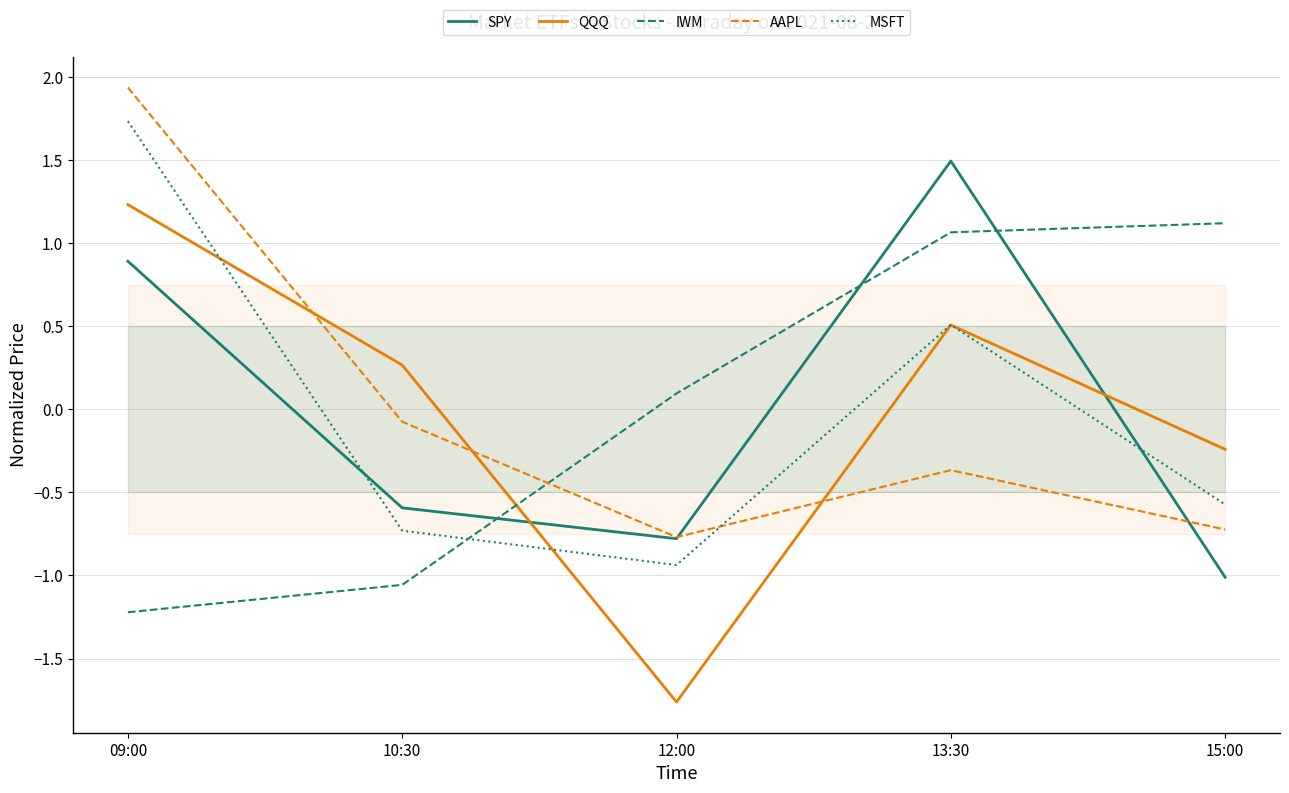

Which series has the largest total across all categories?

IWM